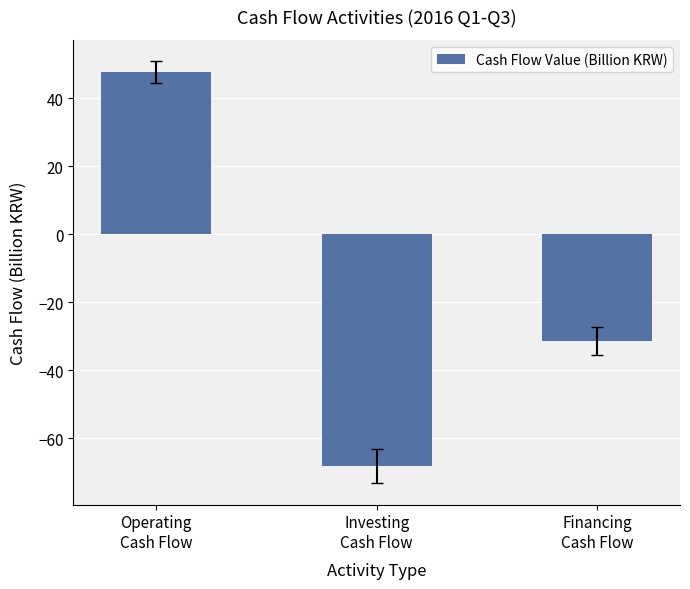

Reading left to right, list all the values displayed in this chart.

47.8	-68.2	-31.4